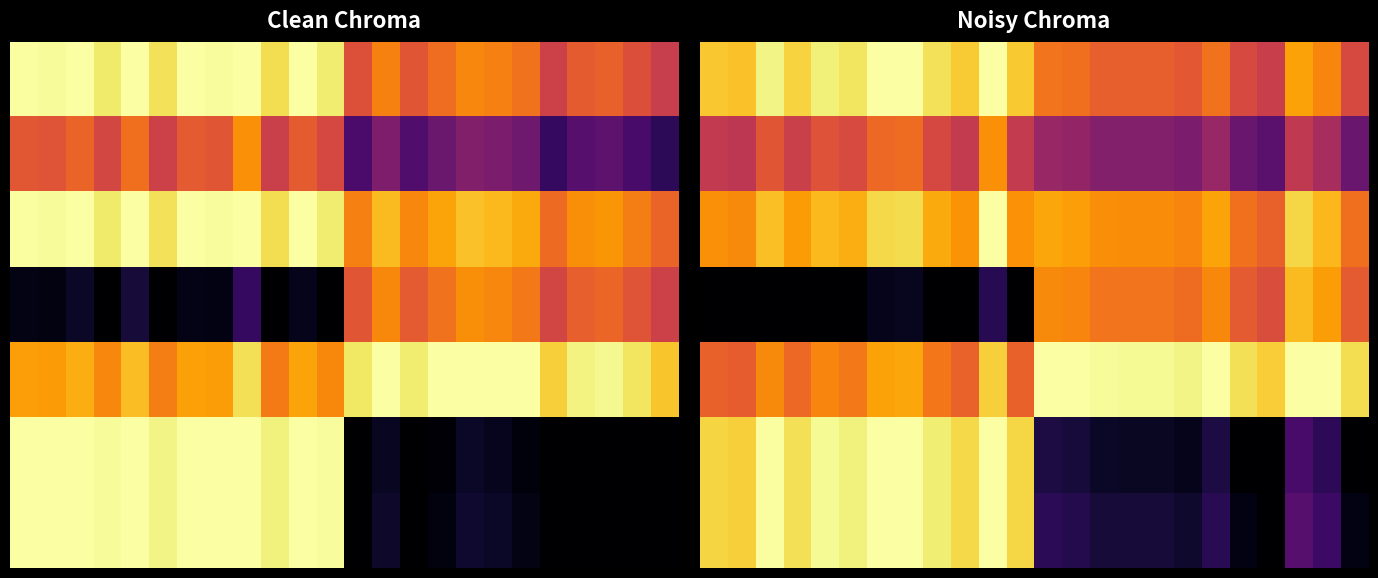

Reading left to right, what are all the values shown in this chart?

row_0: 0.9	0.9	1.0	0.9	1.0	0.9	1.0	1.0	0.9	0.9	1.0	0.9	0.7	0.7	0.6	0.6	0.6	0.6	0.7	0.6	0.5	0.8	0.7	0.6
row_1: 0.5	0.5	0.6	0.5	0.6	0.6	0.7	0.7	0.6	0.5	0.8	0.5	0.4	0.4	0.4	0.4	0.4	0.3	0.4	0.3	0.3	0.5	0.5	0.3
row_2: 0.8	0.7	0.9	0.8	0.8	0.8	0.9	0.9	0.8	0.8	1.0	0.8	0.8	0.8	0.8	0.7	0.7	0.7	0.8	0.7	0.6	0.9	0.8	0.7
row_3: 0.0	0.0	0.0	0.0	0.0	0.0	0.1	0.1	0.0	0.0	0.1	0.0	0.7	0.7	0.7	0.7	0.7	0.7	0.7	0.6	0.6	0.8	0.8	0.6
row_4: 0.6	0.6	0.7	0.7	0.7	0.7	0.8	0.8	0.7	0.7	0.9	0.6	1.0	1.0	1.0	1.0	1.0	1.0	1.0	0.9	0.9	1.0	1.0	0.9
row_5: 0.9	0.9	1.0	0.9	1.0	1.0	1.0	1.0	1.0	0.9	1.0	0.9	0.1	0.1	0.1	0.1	0.1	0.0	0.1	0.0	0.0	0.2	0.2	0.0
row_6: 0.9	0.9	1.0	0.9	1.0	1.0	1.0	1.0	1.0	0.9	1.0	0.9	0.1	0.1	0.1	0.1	0.1	0.1	0.1	0.0	0.0	0.3	0.2	0.0